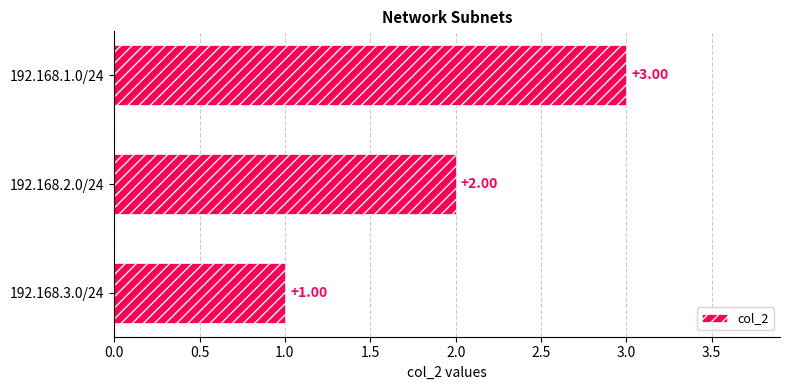

What is the greatest value displayed?

3